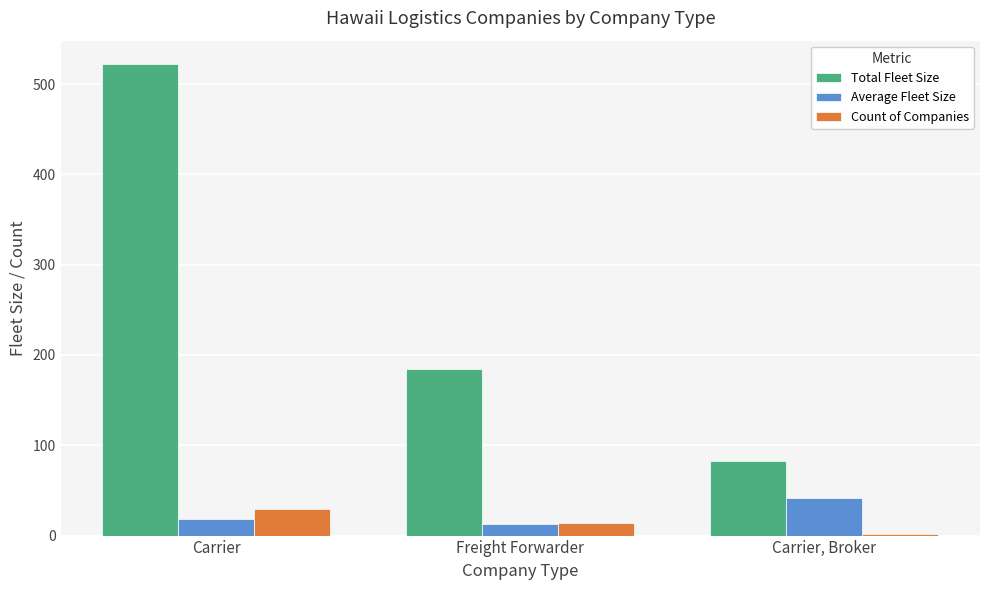

Reading left to right, extract all data points from this chart.

Total Fleet Size: 522.0	184.0	83.0
Average Fleet Size: 18.0	13.1	41.5
Count of Companies: 29.0	14.0	2.0